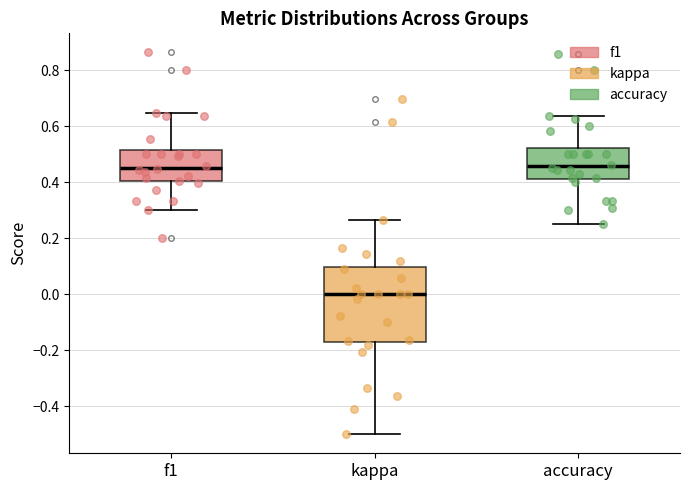

Where does the lower whisker of the box for f1 end on the y-axis? The values are not printed on the chart, so give them approximately, as read against the axis.

0.30